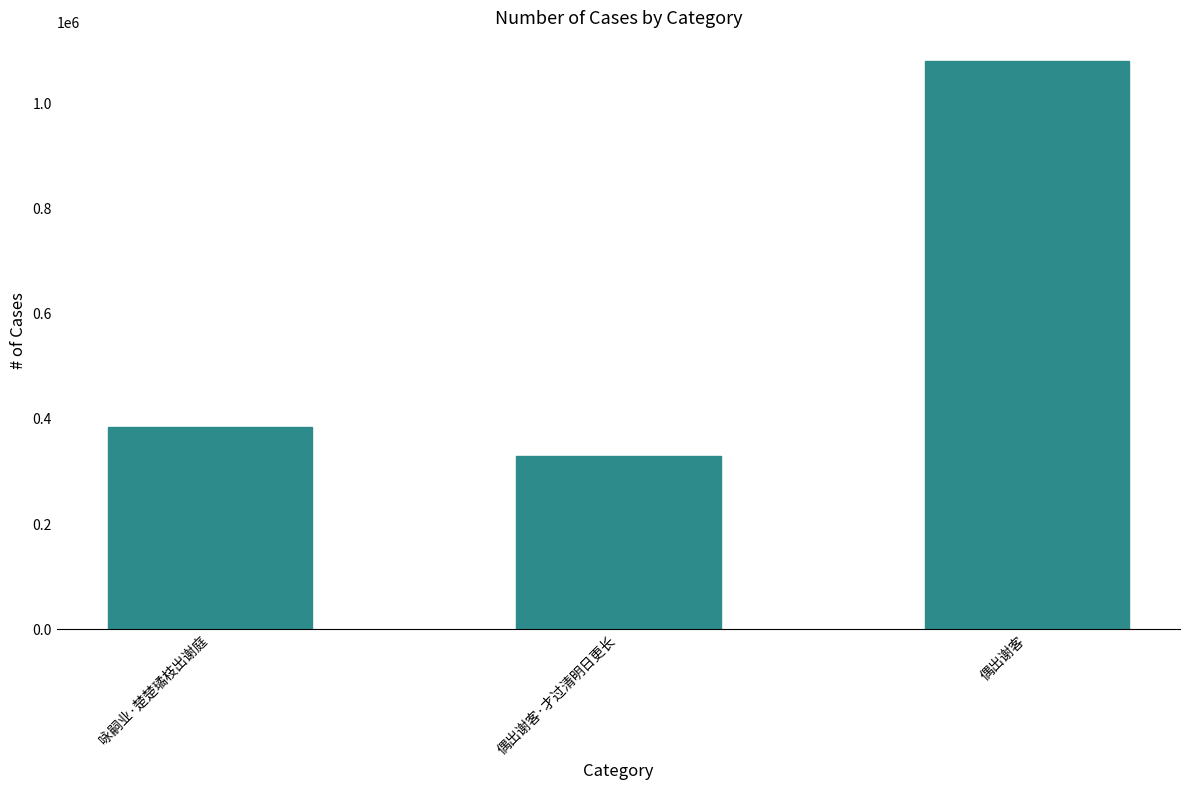

Reading left to right, list all the values displayed in this chart.

385142	329255	1080343